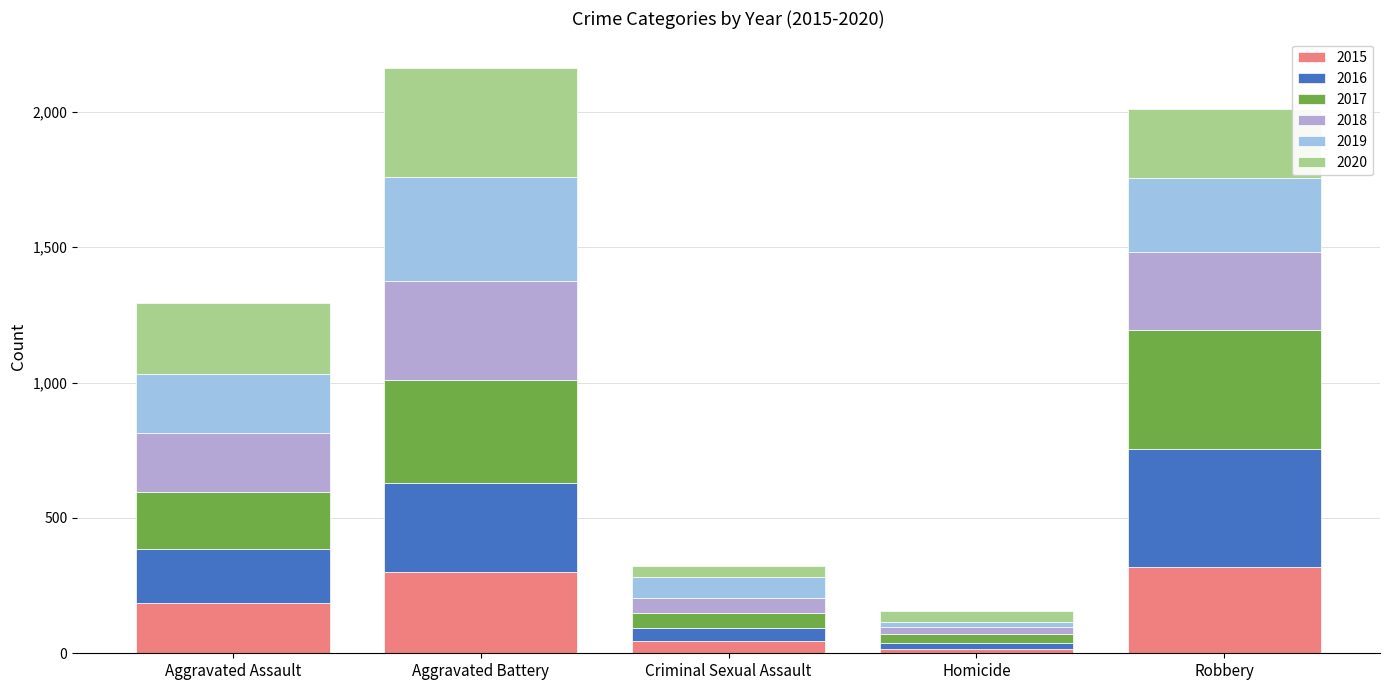

Between Homicide and Robbery, which series saw the biggest shift?

2016